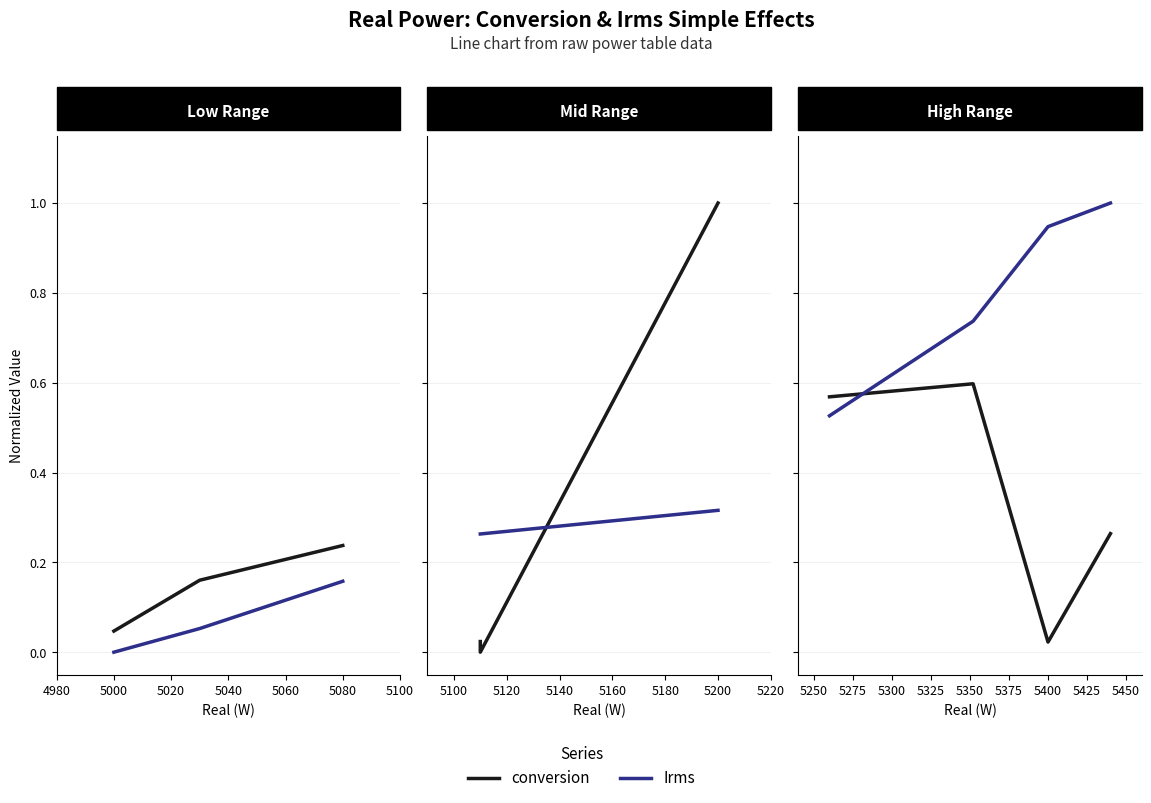

How many distinct data groups are displayed?

2